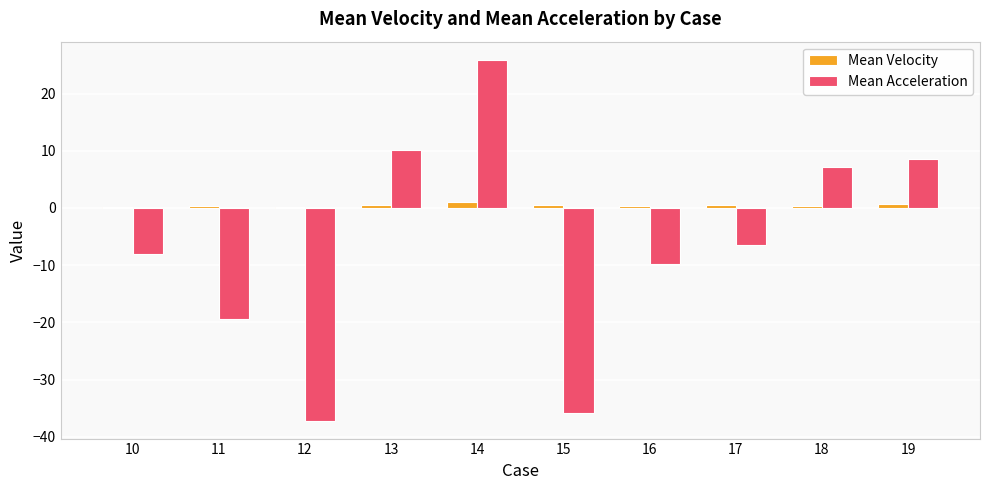

What is the greatest value displayed?

25.9